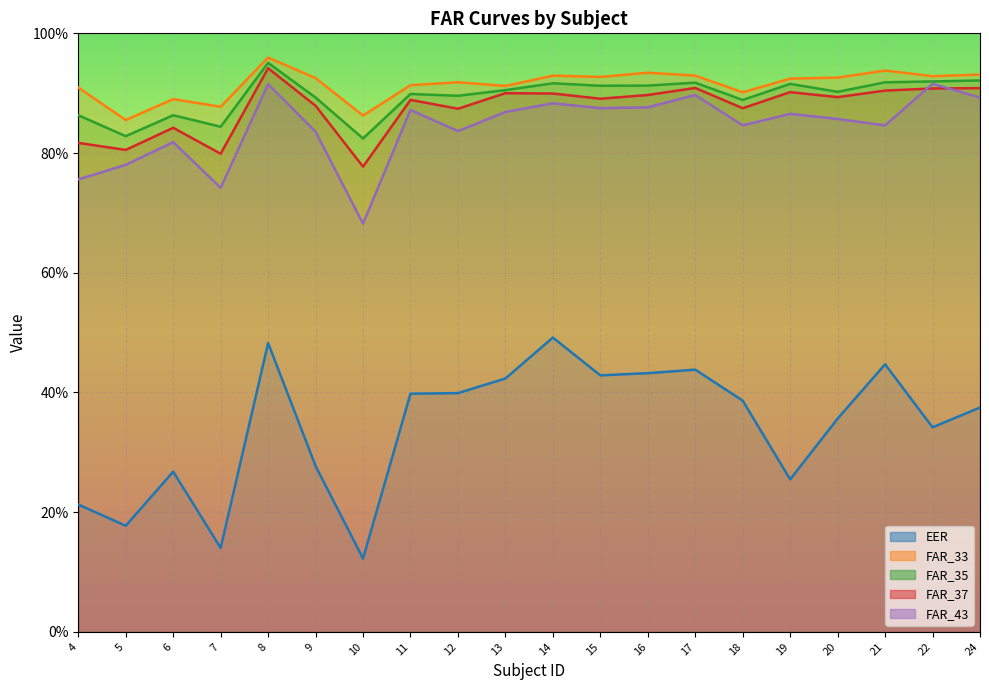

What is the sum of the FAR_43 values at 6 and 13?

1.7